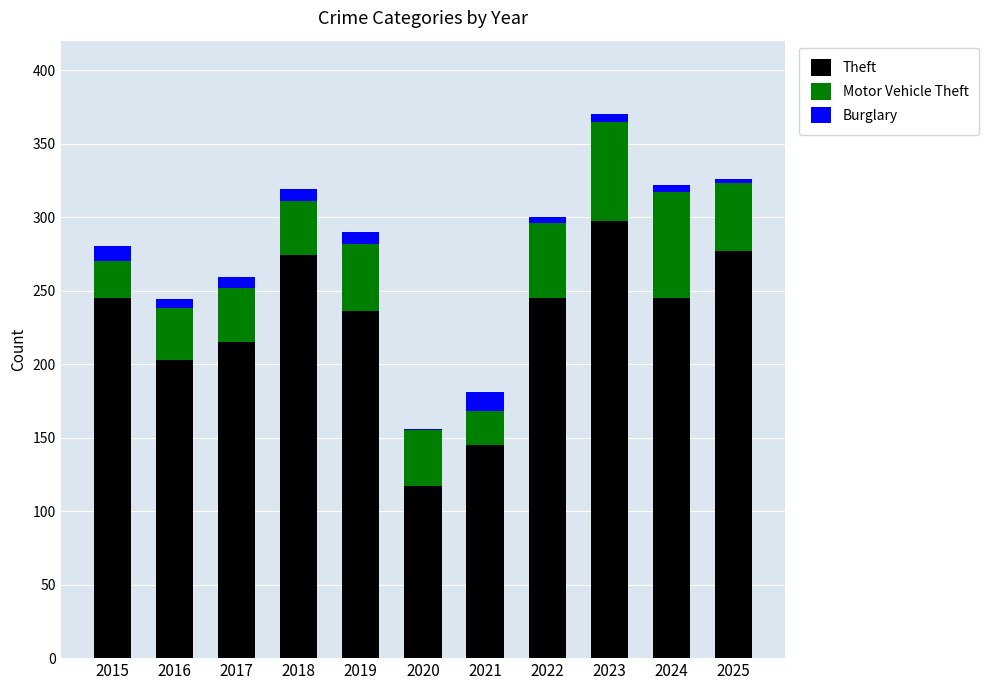

Is it true that Theft equals 117 at 2020?

True